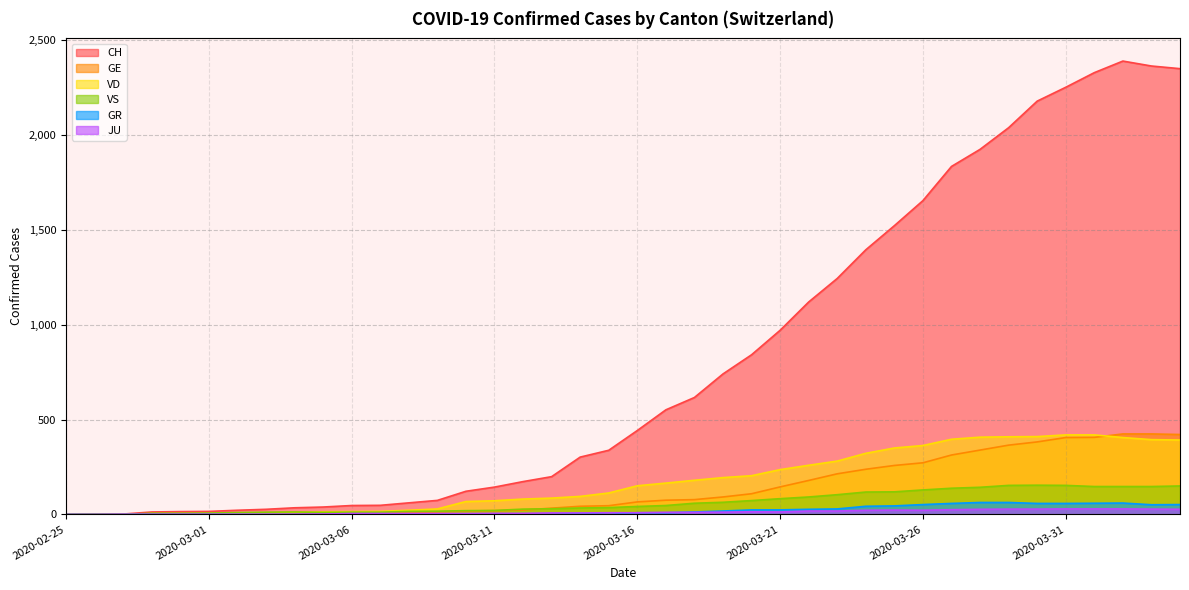

Rank the series by their maximum value, from lowest to highest.

JU, GR, VS, VD, GE, CH